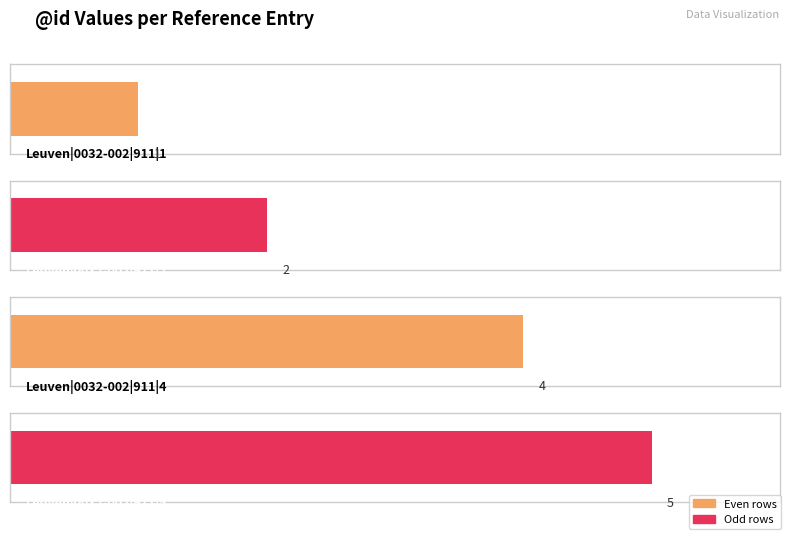

Reading right to left, transcribe all the data shown in this chart.

Leuven|0032-002|911|5=5	Leuven|0032-002|911|4=4	Leuven|0032-002|911|2=2	Leuven|0032-002|911|1=1